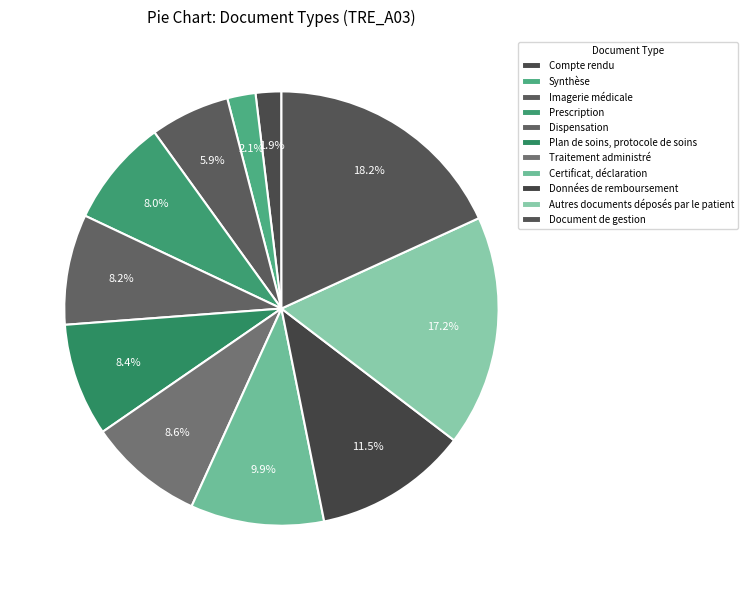

The Certificat, déclaration slice represents 17% of the pie. True or false?

False